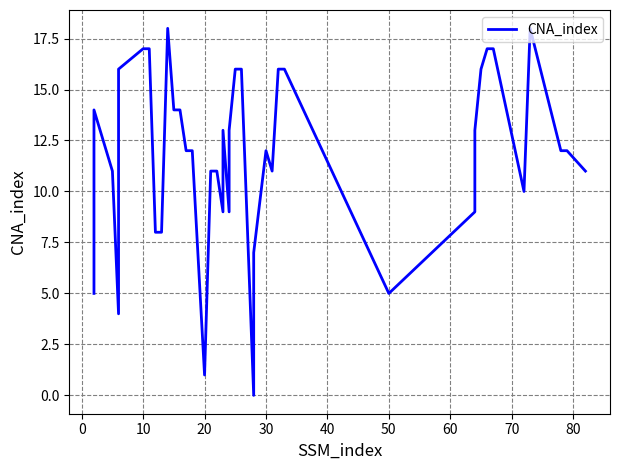

True or false: the data has more than 2 interior local peaks.

True